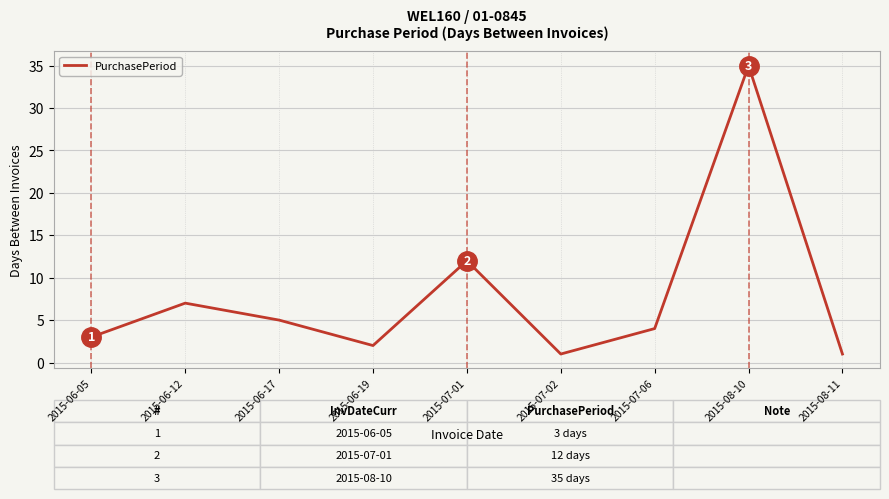

True or false: there are more than 0 points higher than both neighbors.

True